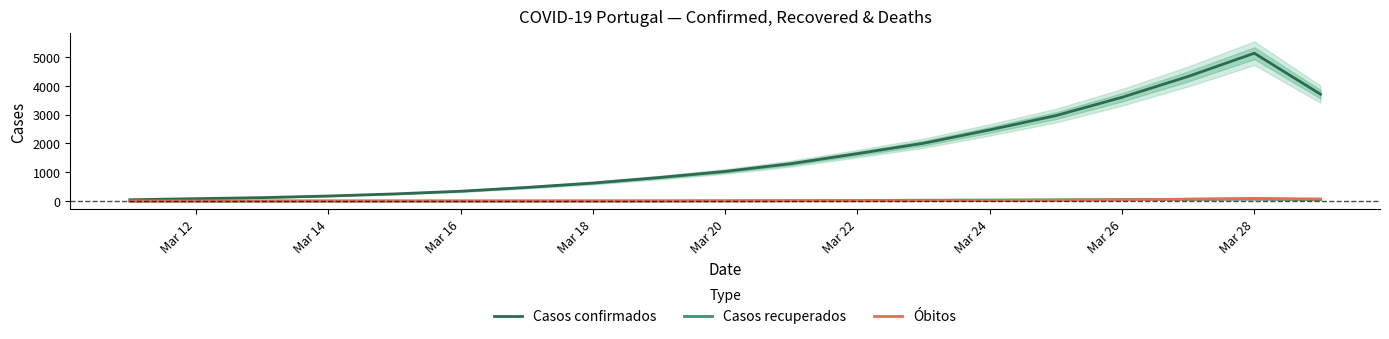

What is the maximum value for Casos confirmados?

5133.3